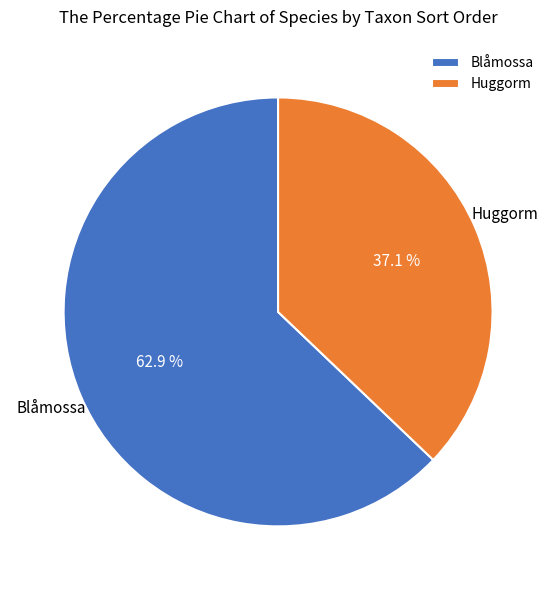

Rank the categories by value from lowest to highest.

Huggorm, Blåmossa